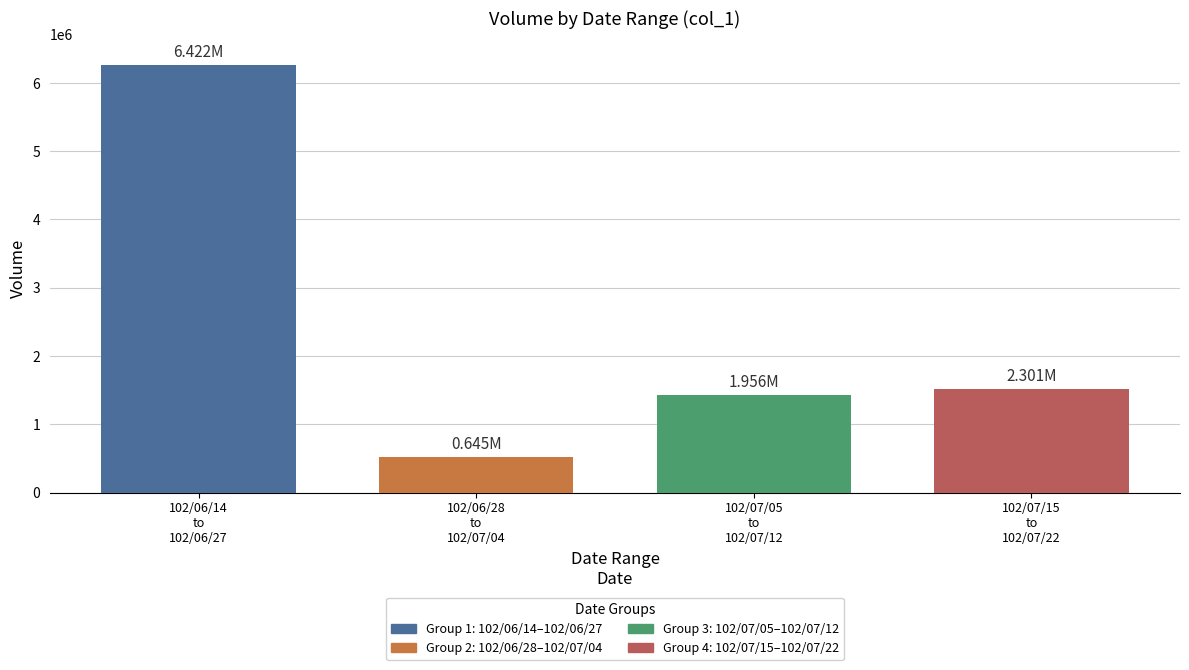

What is the difference between the maximum and second lowest values?

4826000